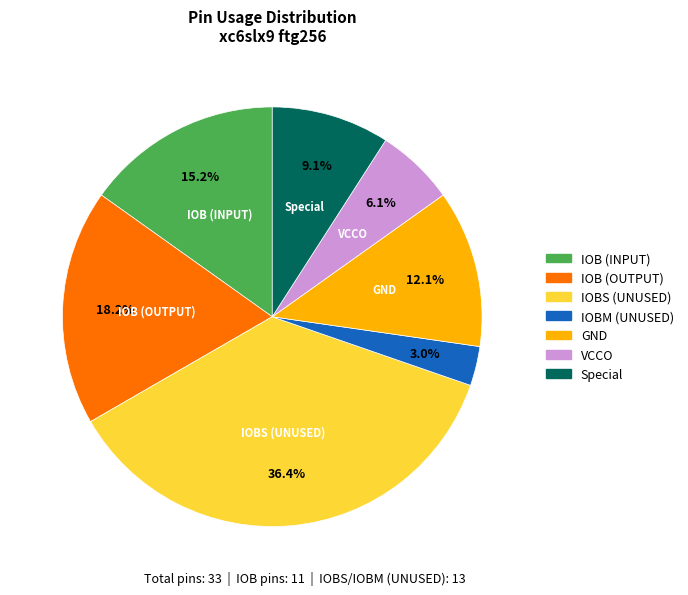

To the nearest percent, what is the average slice percentage?

14%